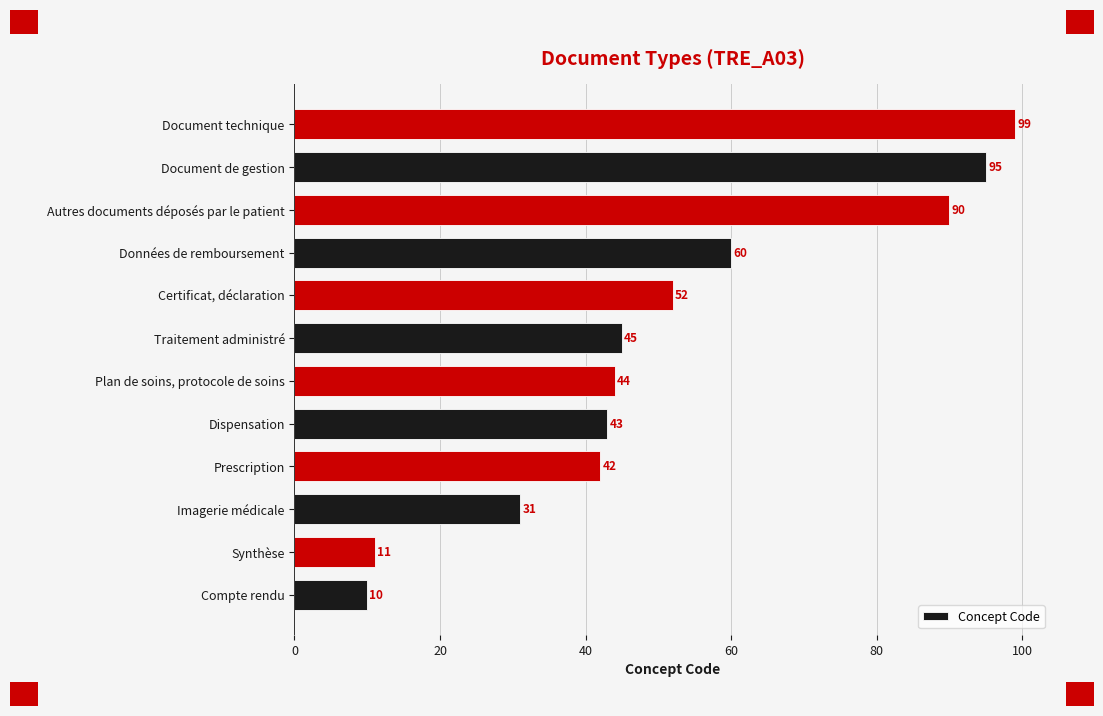

Which has a higher value, Plan de soins, protocole de soins or Dispensation?

Plan de soins, protocole de soins